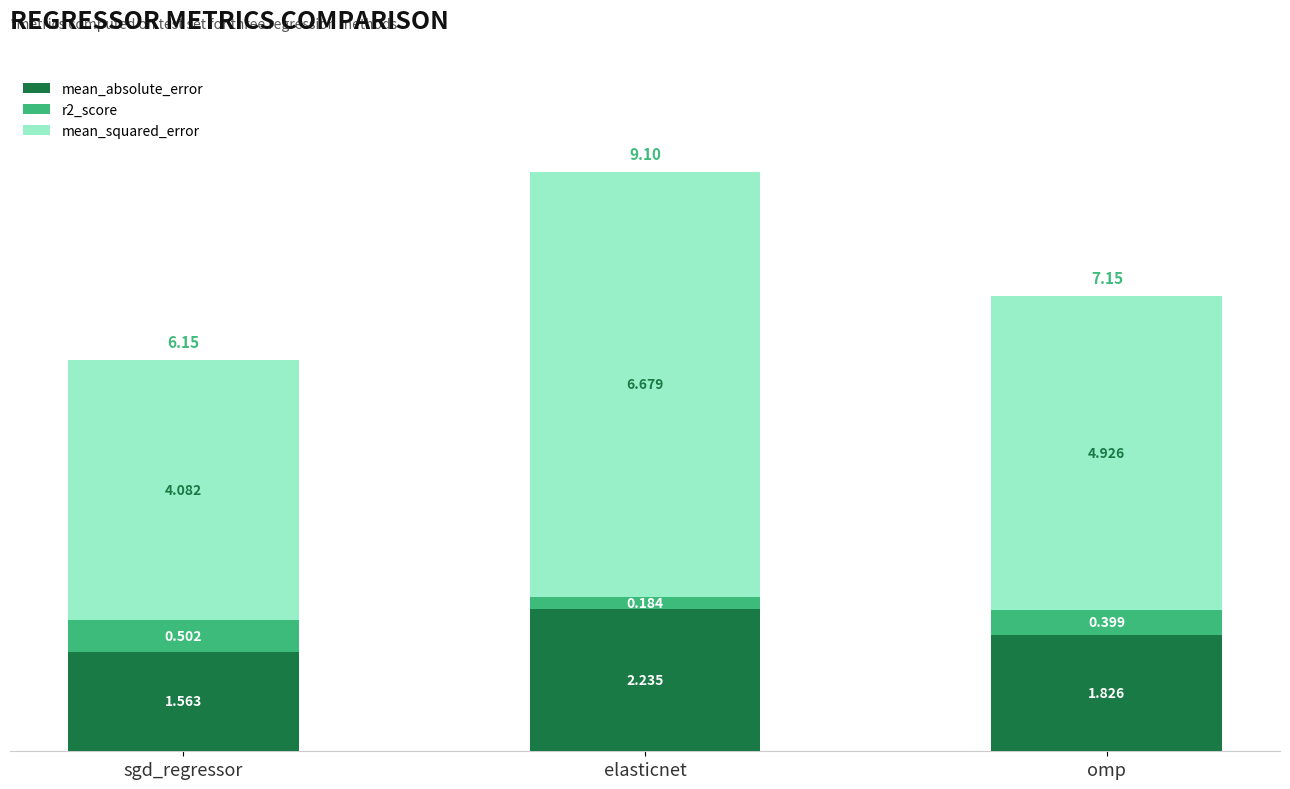

At which label does mean_absolute_error reach its peak?

elasticnet